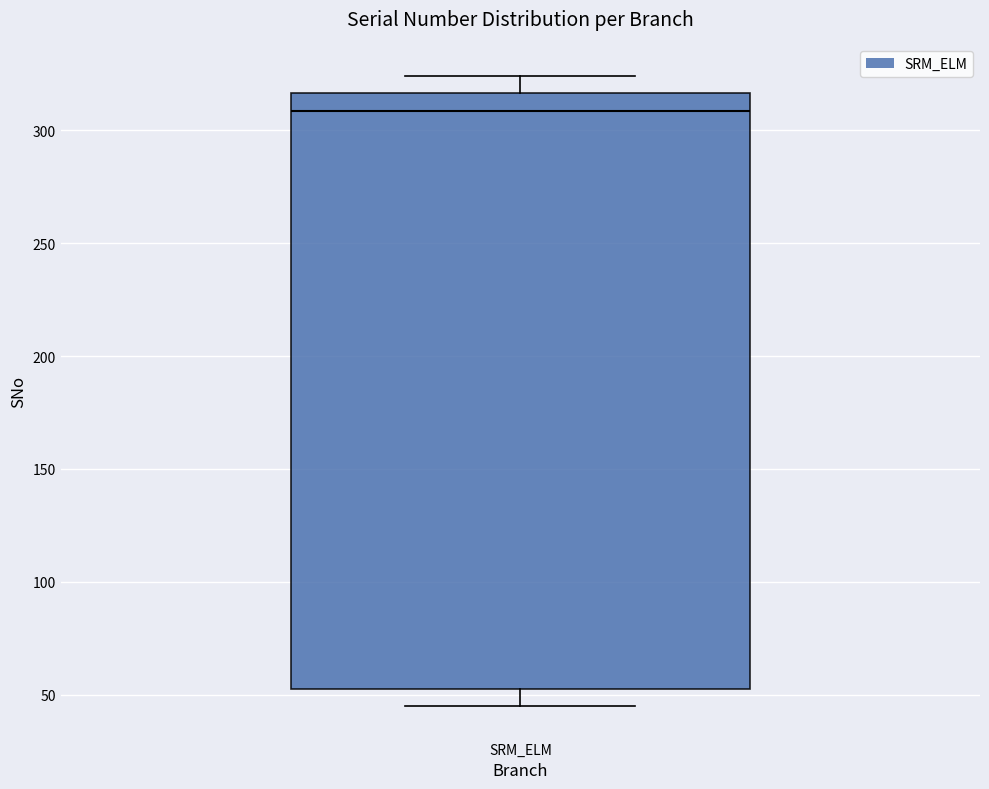

Where does the median line of the box for SRM_ELM sit on the y-axis? The values are not printed on the chart, so give them approximately, as read against the axis.

310